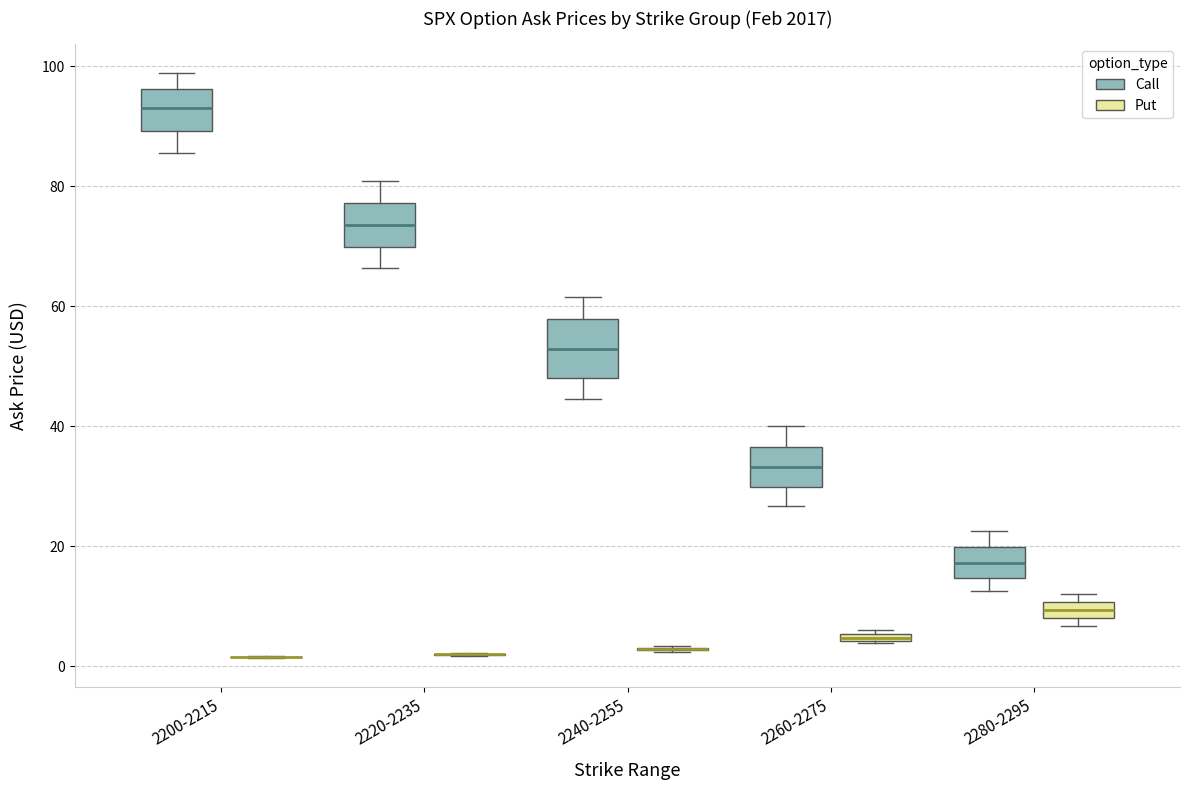

Which box is the tallest, from its lower edge to its upper edge?

2240-2255 (Call)